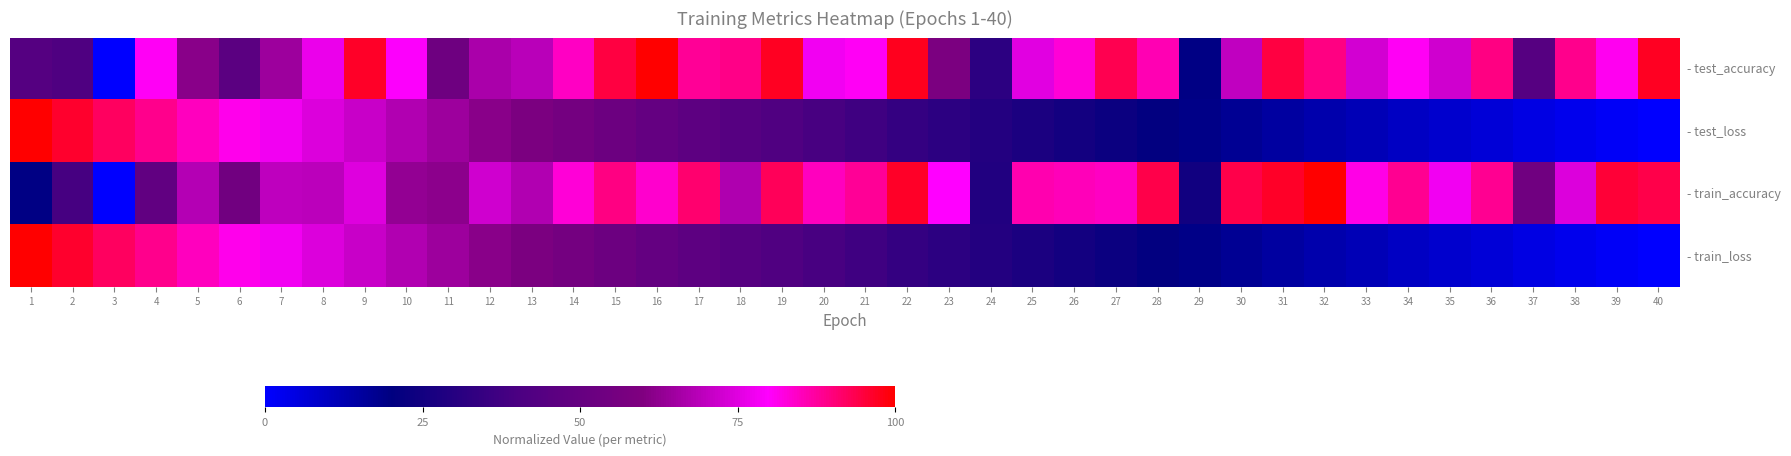

At which category is the sum across all series the highest?

9